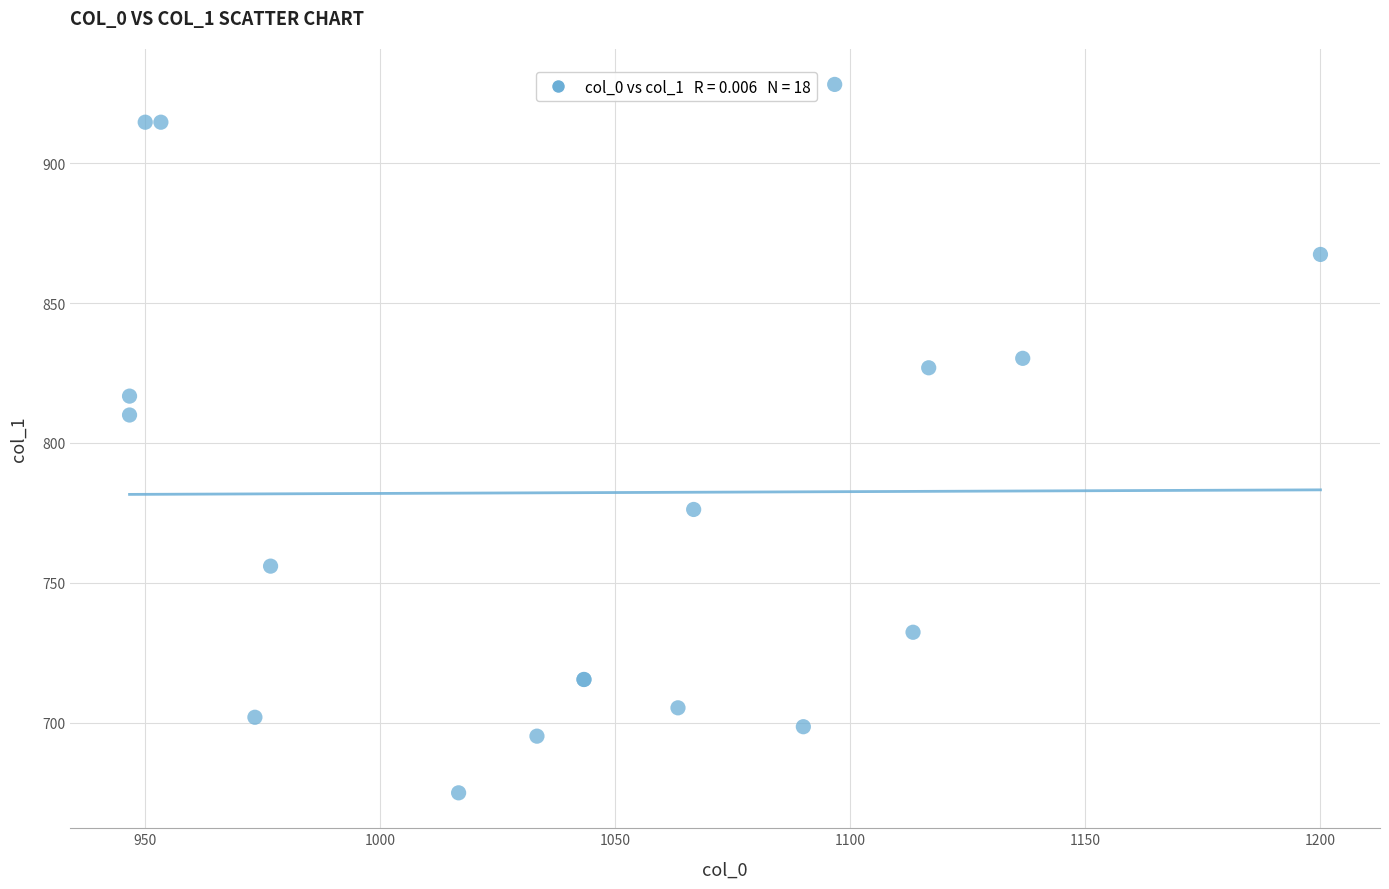

What Y value in the scatter plot is closest to 801?

810.0